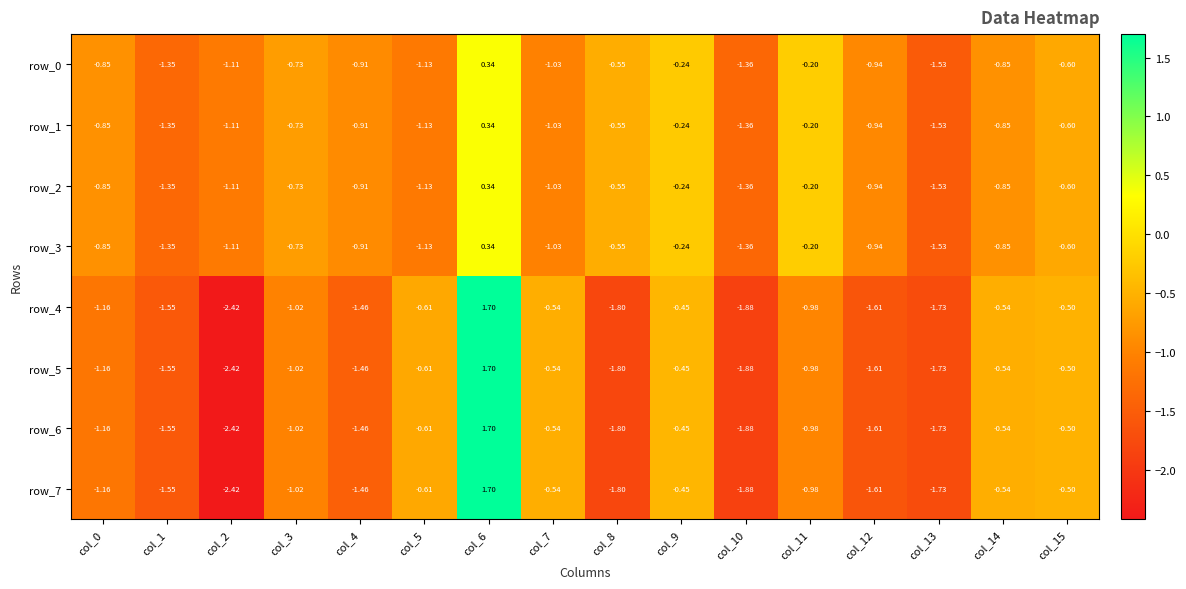

Is the value of row_5 at col_1 greater than the value of row_7 at col_5?

No